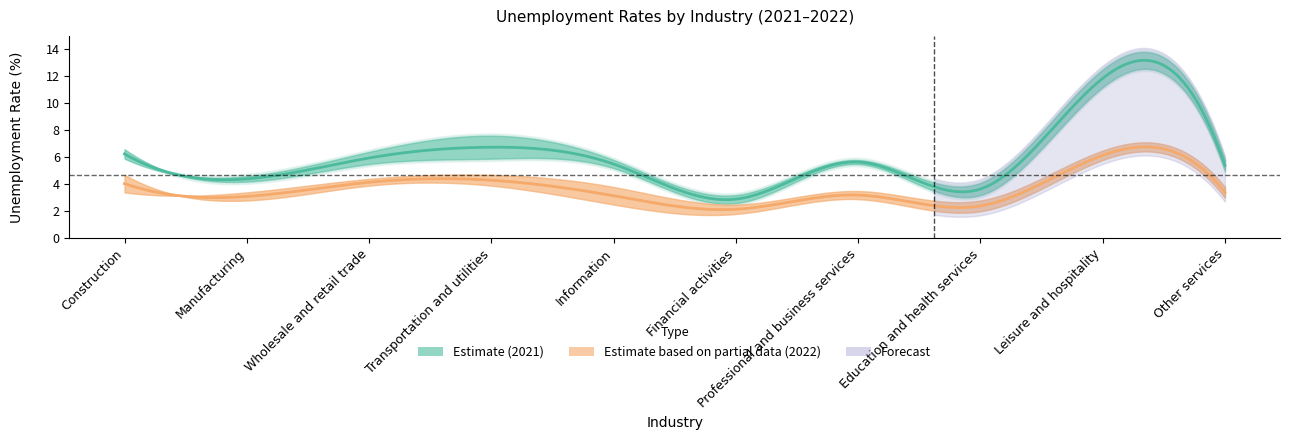

How many lines are shown in the chart?

4